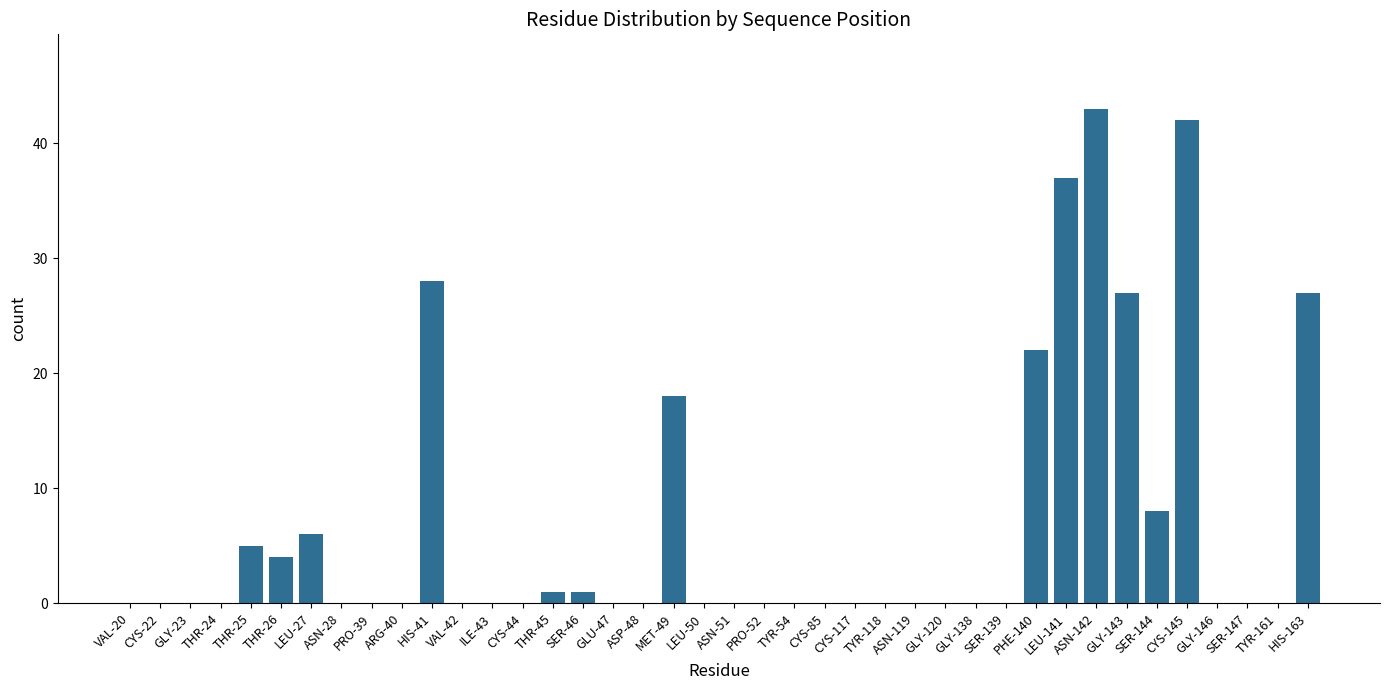

What is the sum of all values?

269